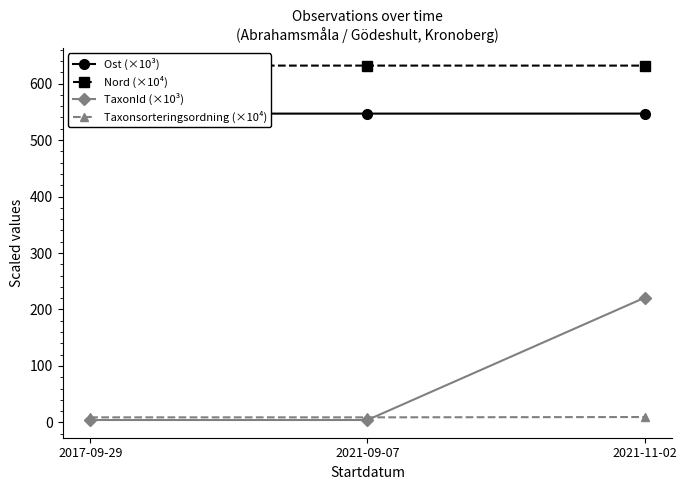

What are all the series names shown in the legend?

Ost (×10³), Nord (×10⁴), TaxonId (×10³), Taxonsorteringsordning (×10⁴)